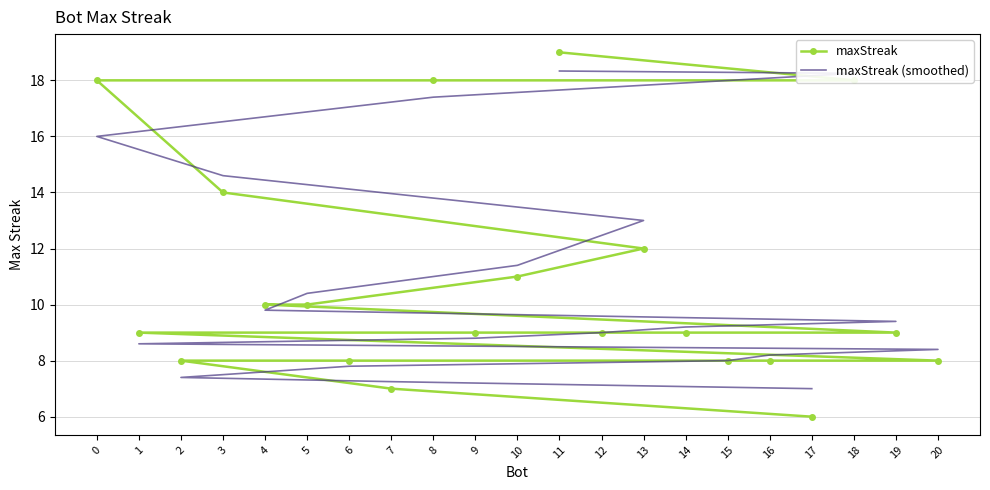

Where do maxStreak and maxStreak (smoothed) first cross each other?

11 and 18